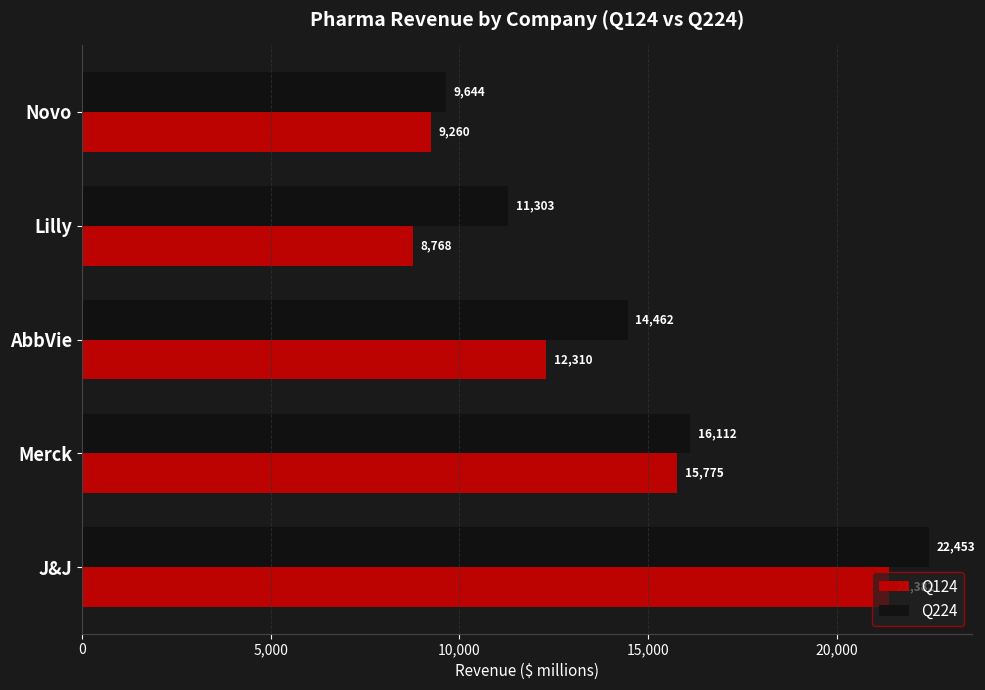

How many data points does each series have?

5